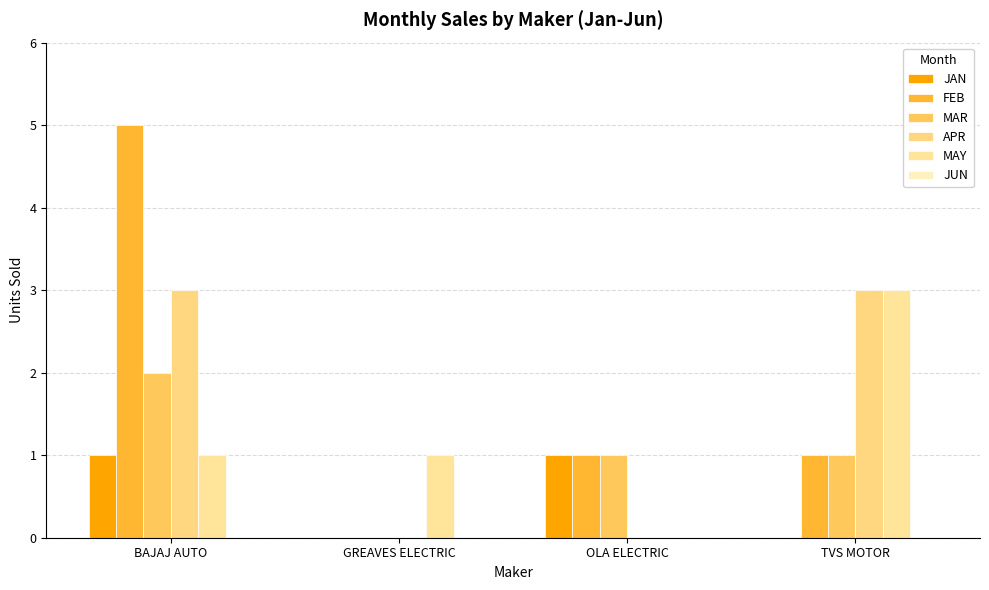

What is the label of the 4th bar from the left?

TVS MOTOR